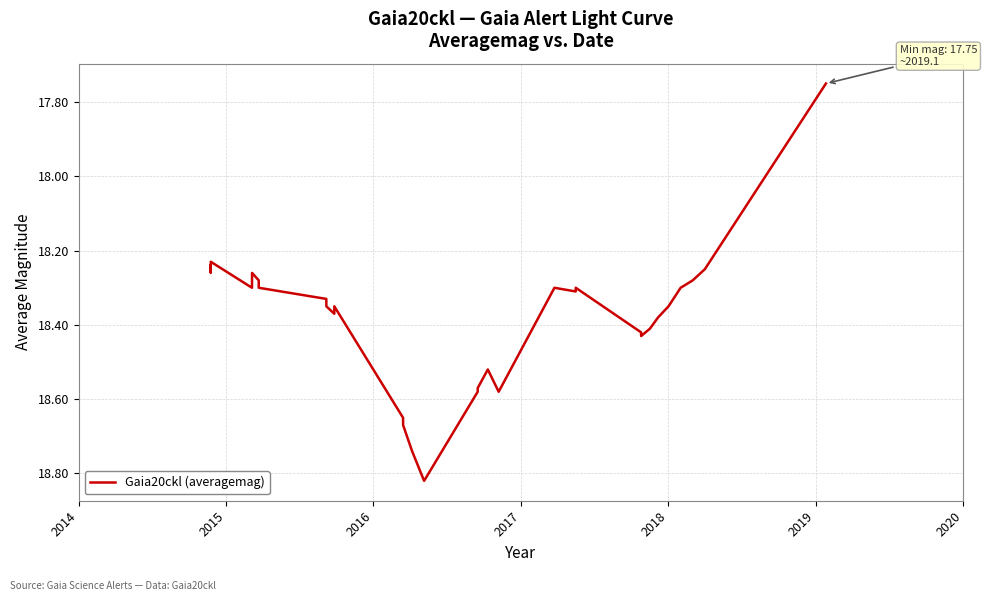

What is the difference between the maximum and minimum values?

1.1